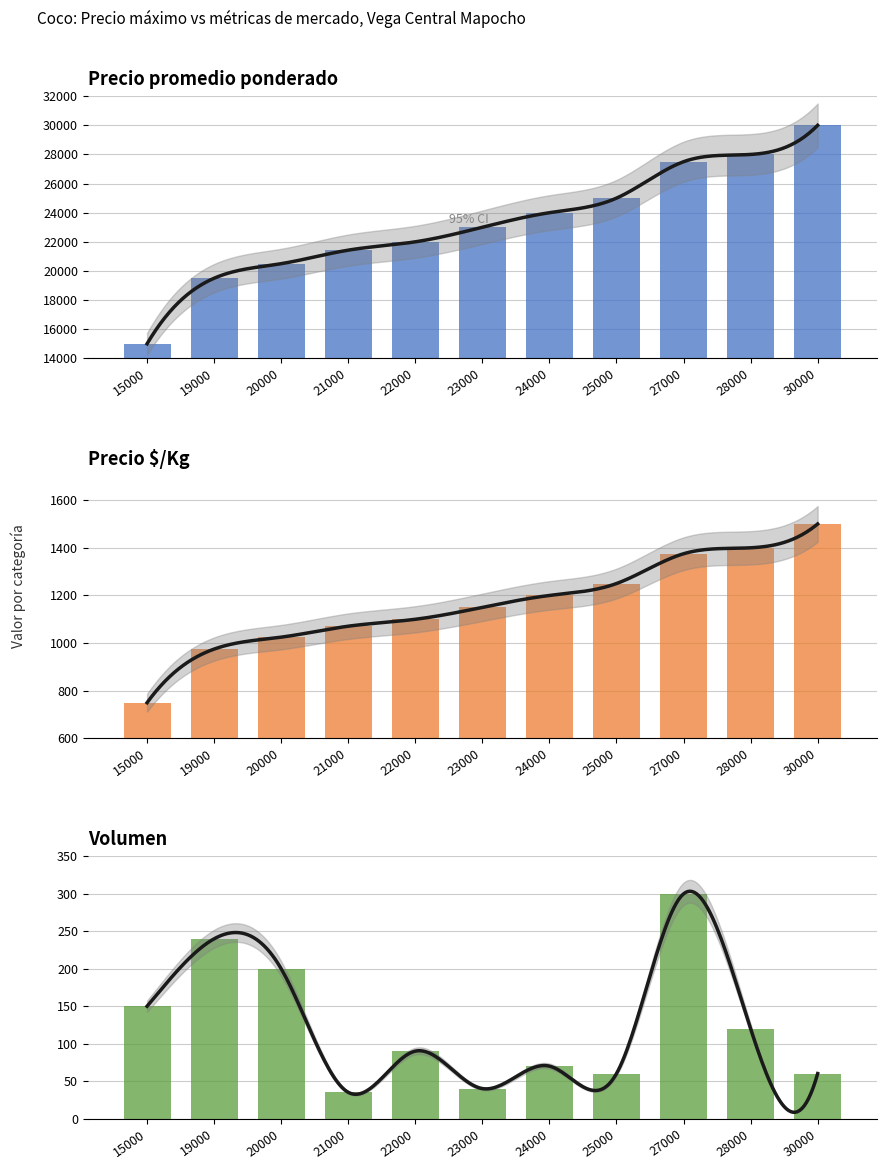

What is the greatest value displayed?

30000